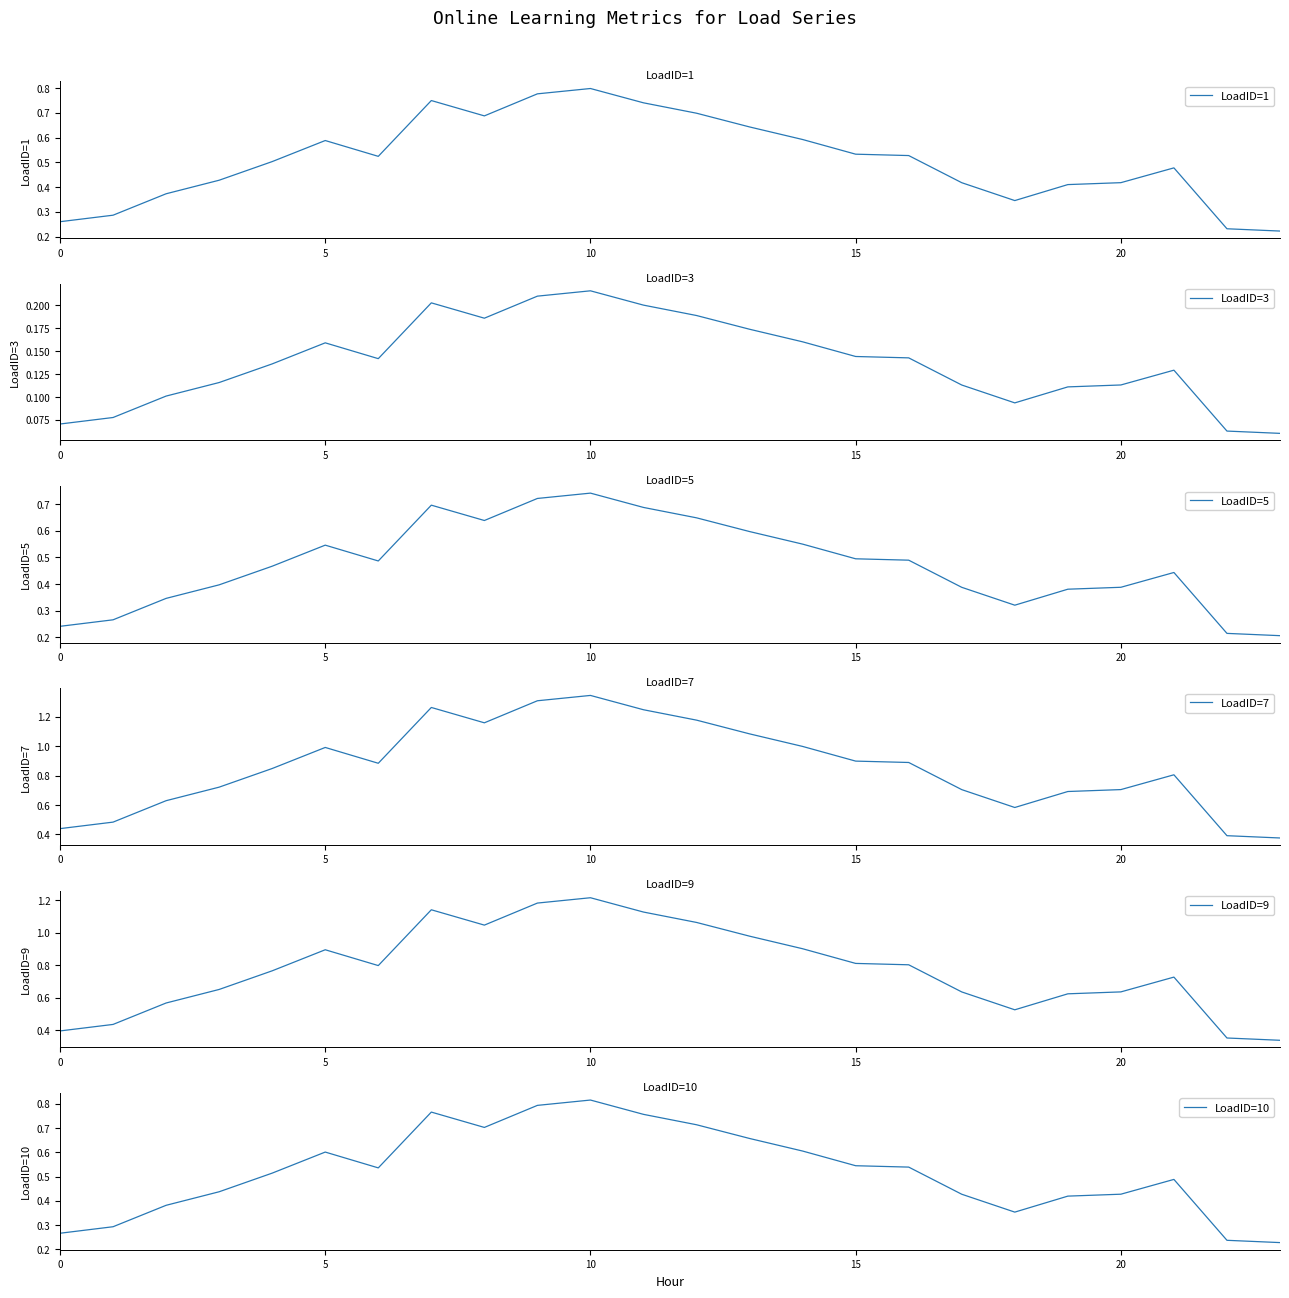

What is the highest value of the LoadID=10 series?

0.8